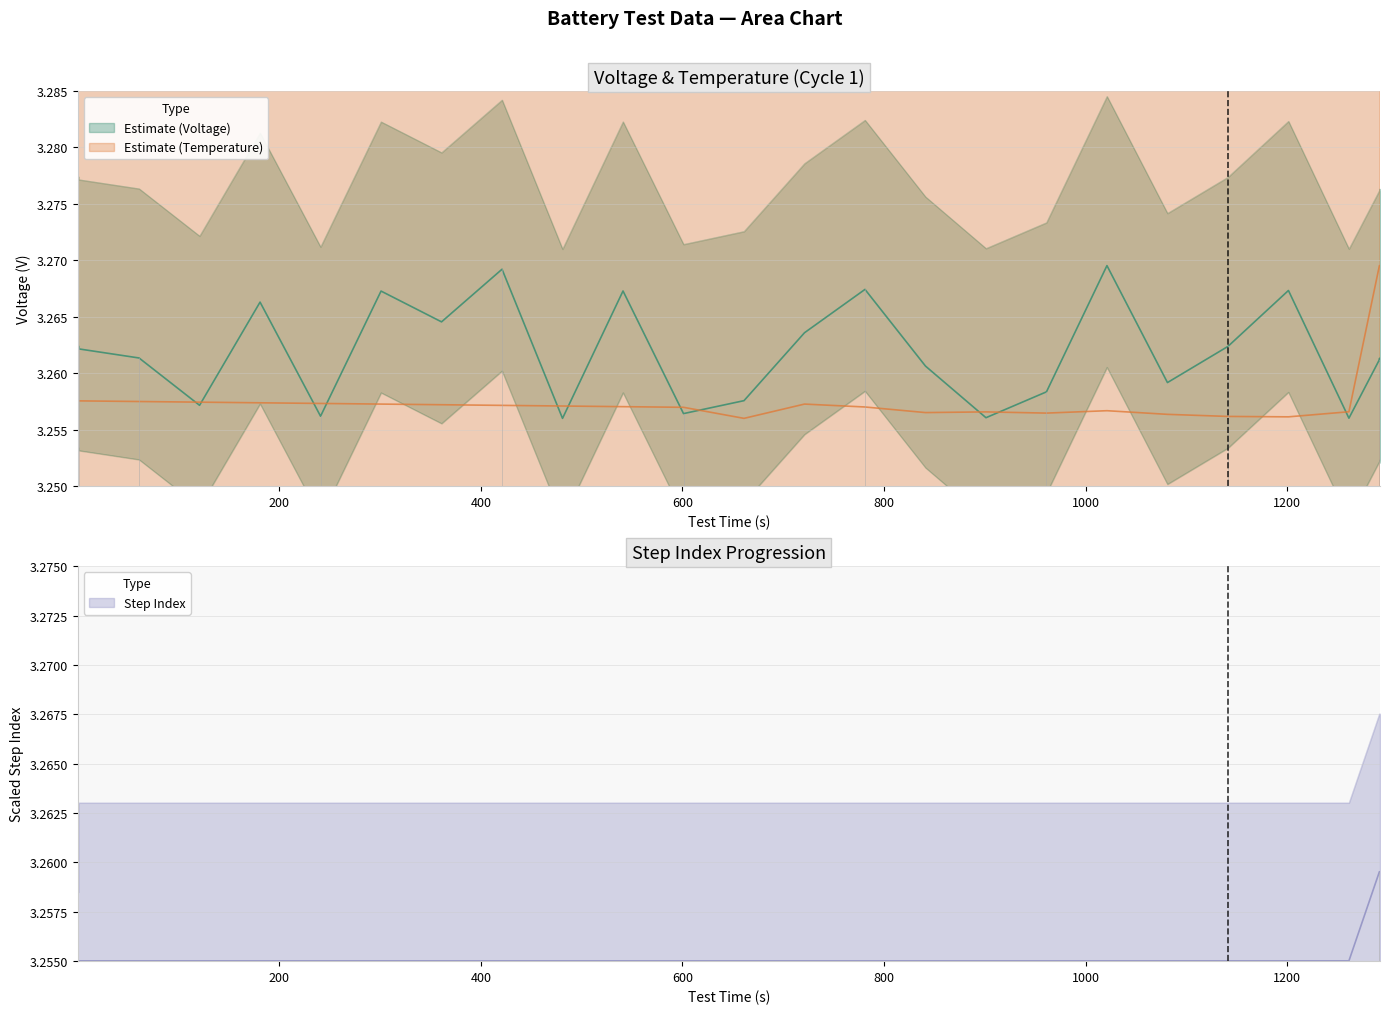

What is the value of the Voltage(V) point at the 37th from the left?

3.3